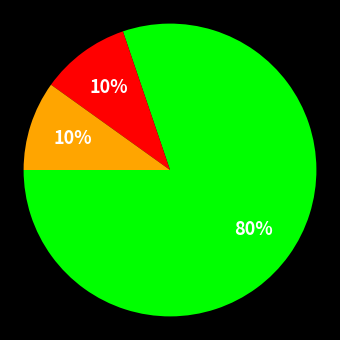

To the nearest percent, what is the average slice percentage?

33%